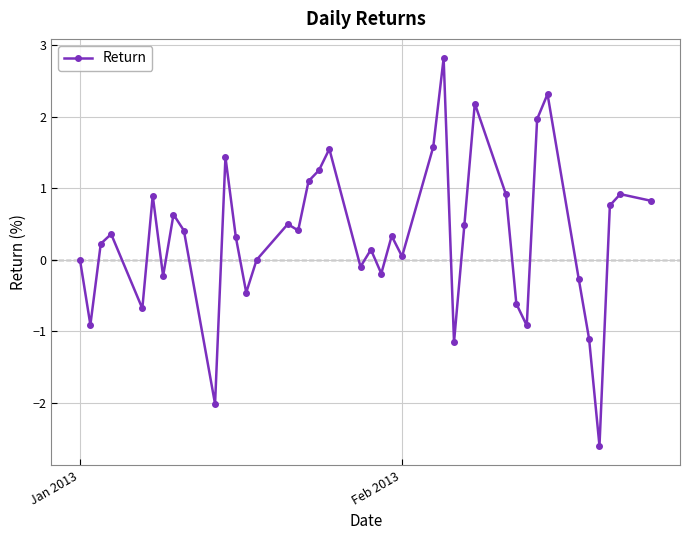

What is the maximum value shown in the chart?

2.8